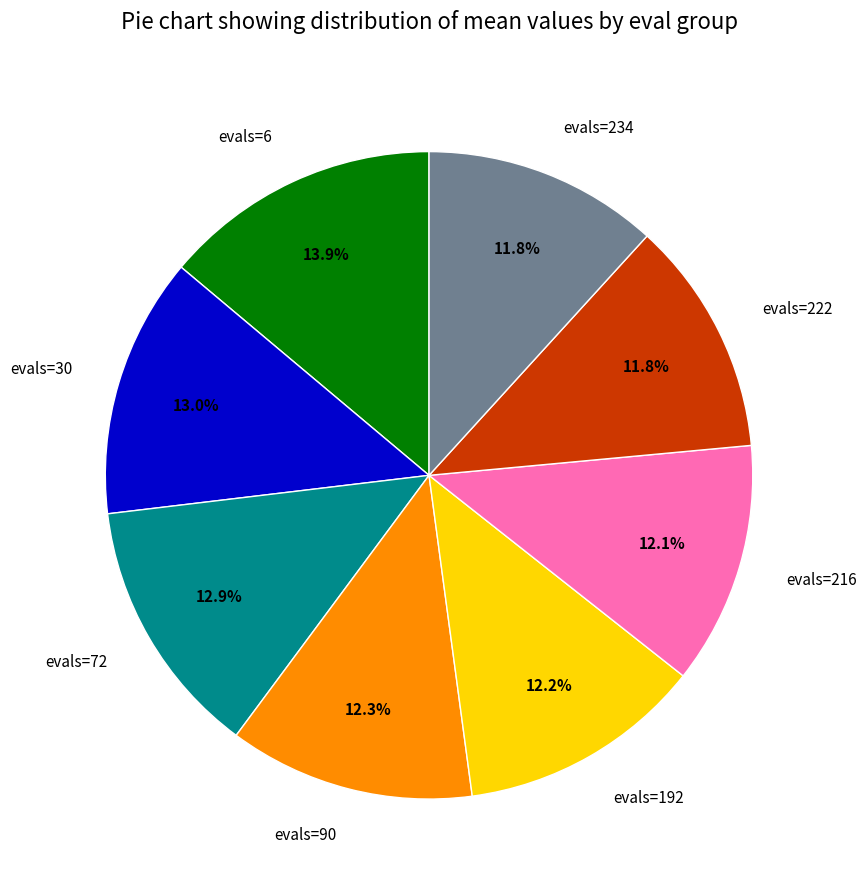

To the nearest percent, what is the combined percentage of evals=222 and evals=192?

24%